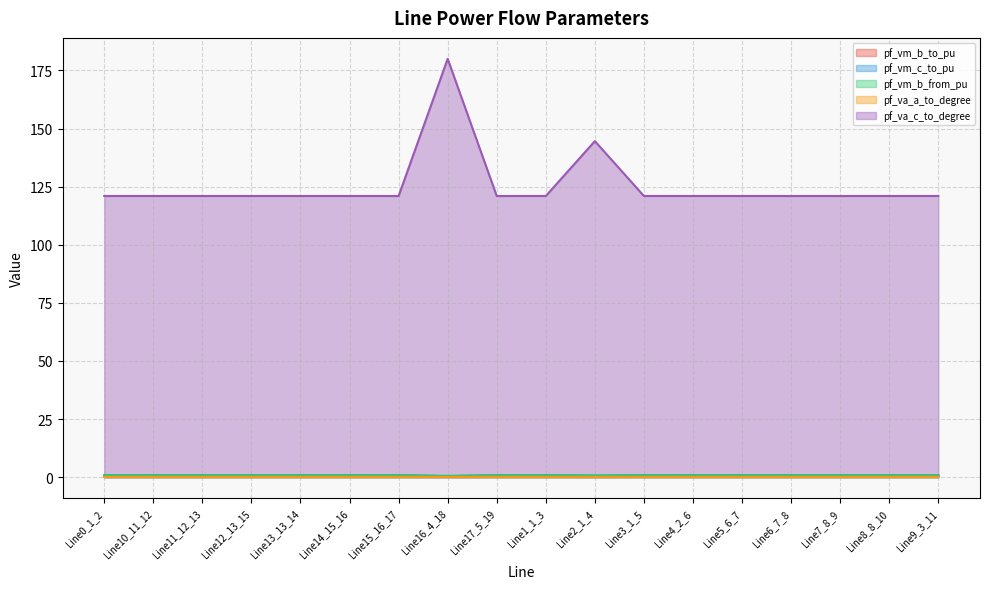

In pf_vm_c_to_pu, how many points are higher than both neighbors (excluding endpoints)?

3